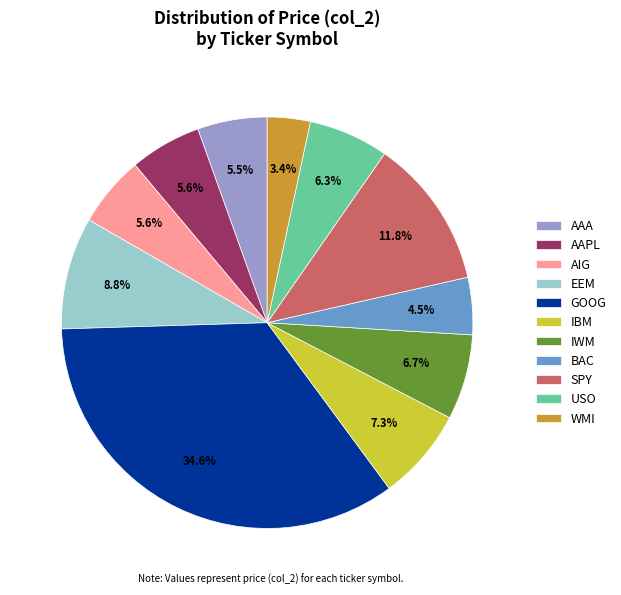

What percentage is the EEM slice, to the nearest percent?

9%